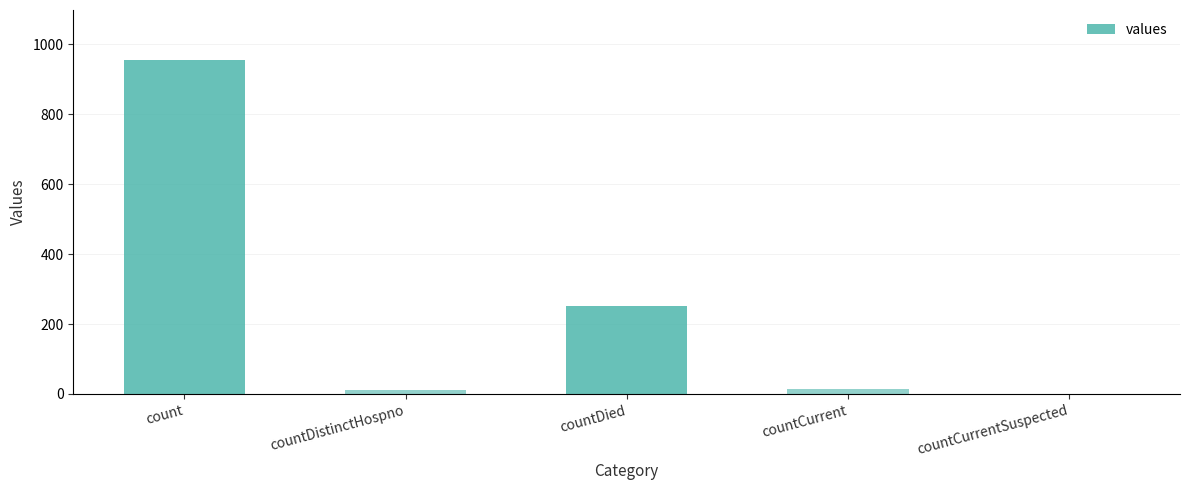

Is it true that the value at countDied is 252?

True